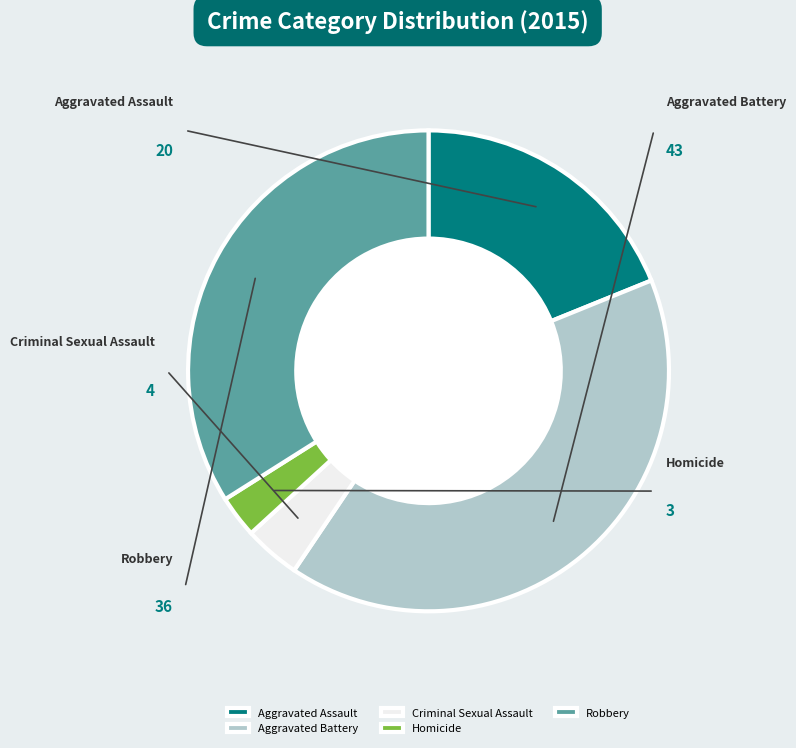

Combined, what portion of the pie is Robbery and Aggravated Battery?

74.5%